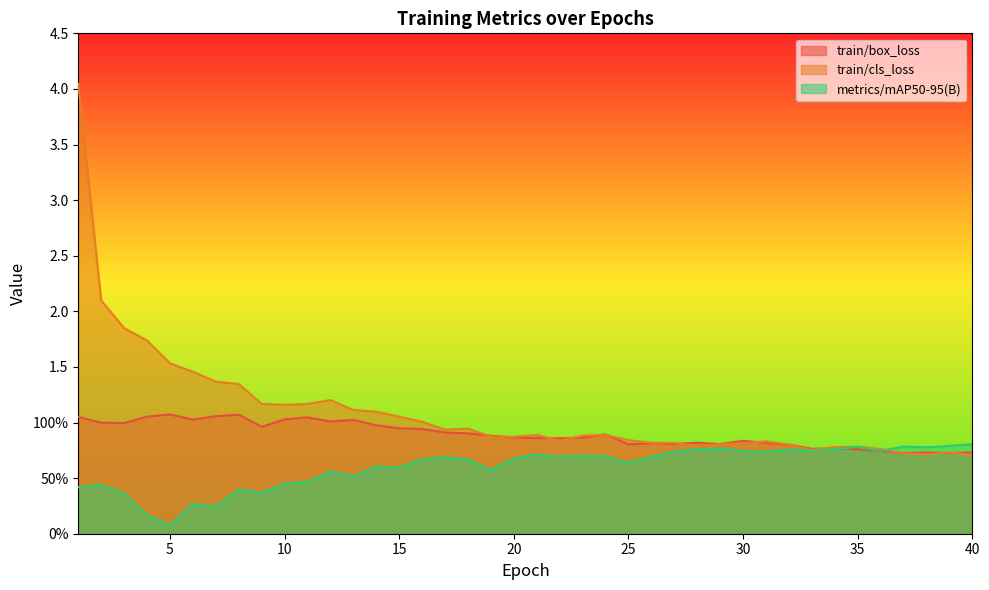

In metrics/mAP50-95(B), how many points are lower than both neighbors (excluding endpoints)?

12